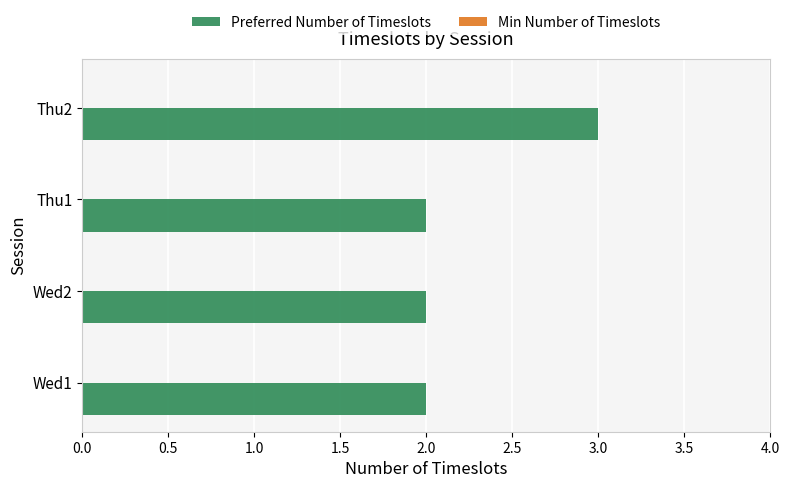

Reading bottom to top, extract all data points from this chart.

2	2	2	3